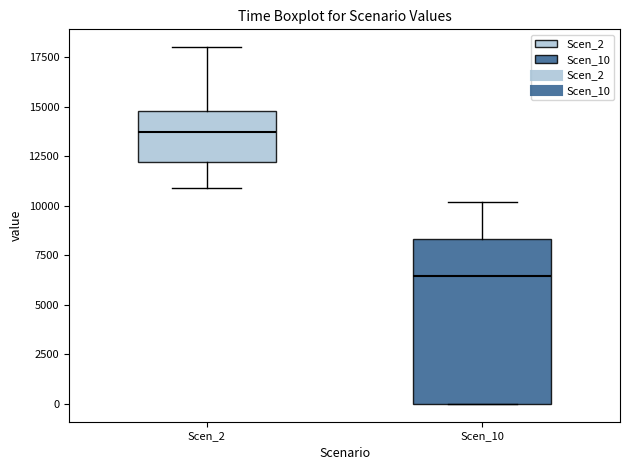

Reading left to right, transcribe this box plot: for each box, give where its median line is, the range the box spans, and where its two whiskers end, as read against the y-axis. The values are not printed on the chart, so give them approximately, as read against the axis.

Scen_2: median 13500, box 12000 to 15000, whiskers 11000 to 18000
Scen_10: median 6500, box 0 to 8500, whiskers 0 to 10000